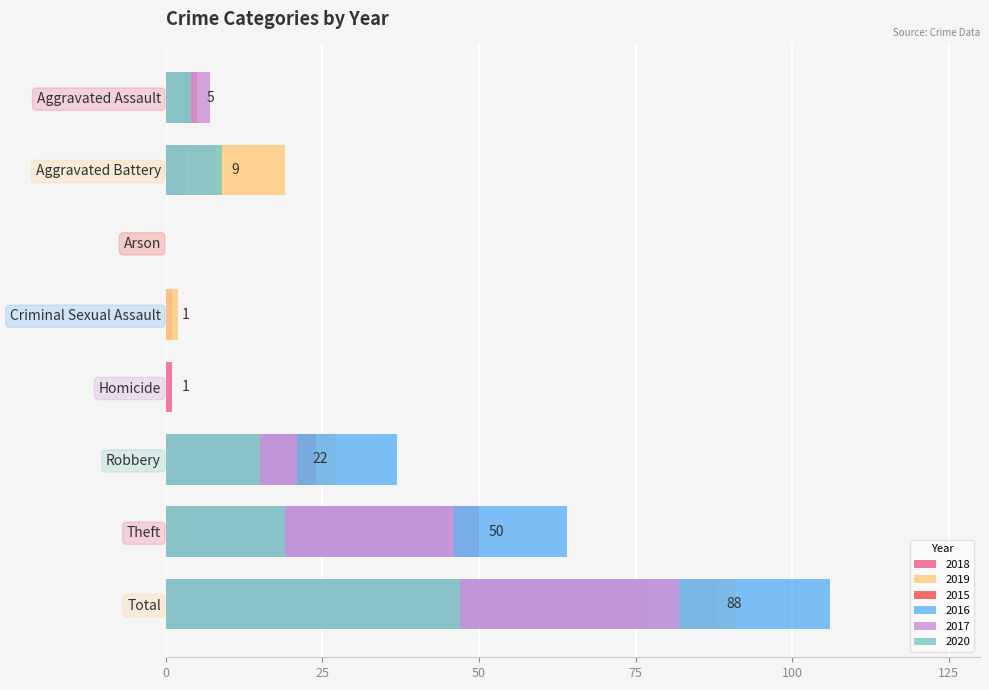

What is the value of the 2018 bar at the 8th from the left?

88